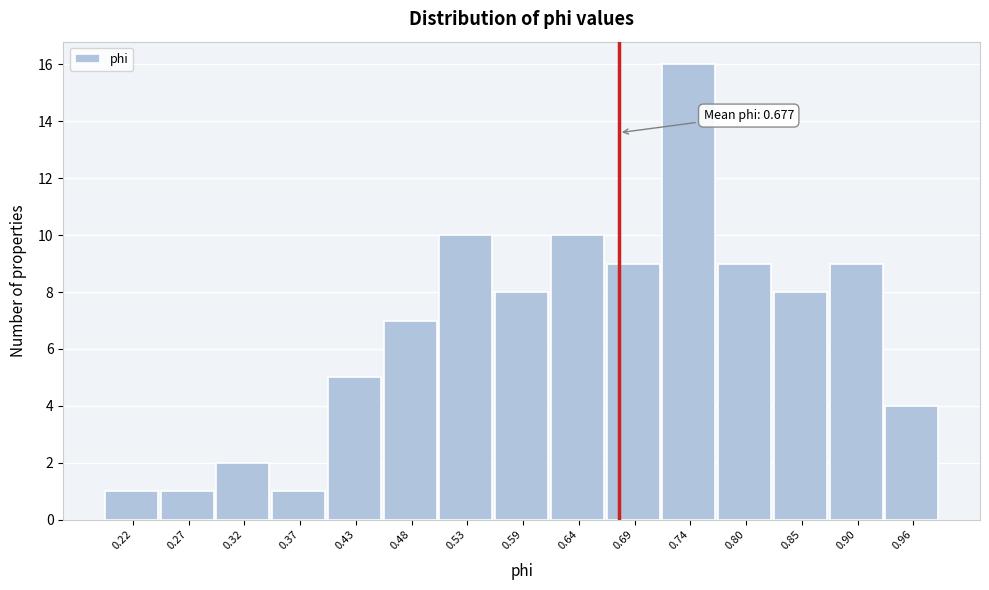

Which range on the x-axis has the tallest bar?

0.72 to 0.77